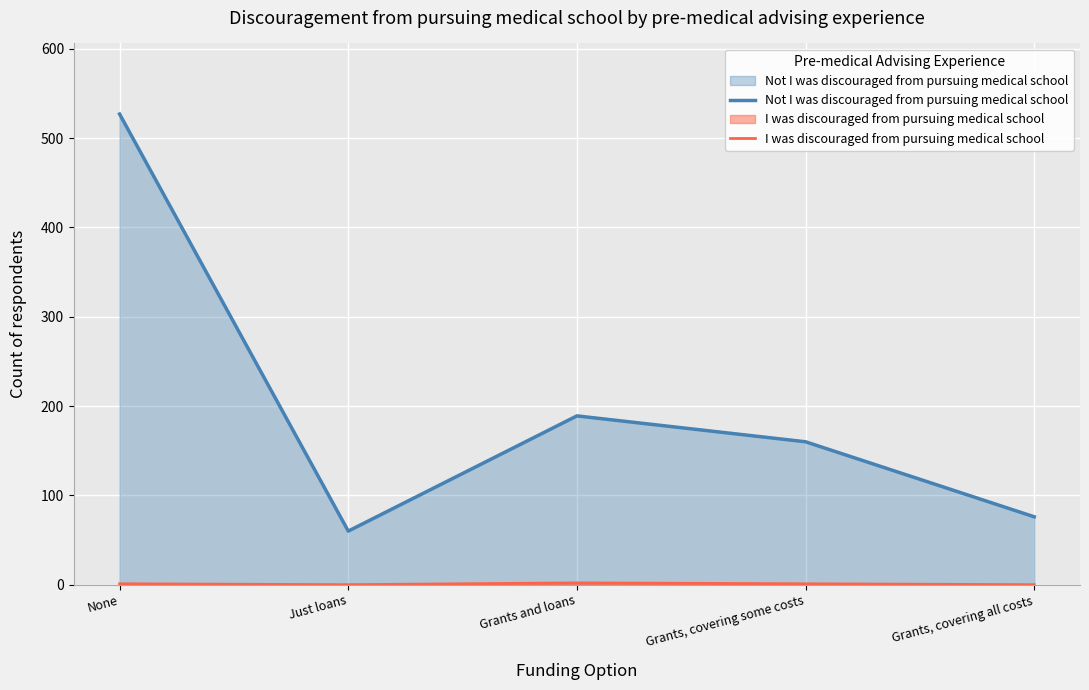

How many interior local valleys does the I was discouraged from pursuing medical school series have?

1